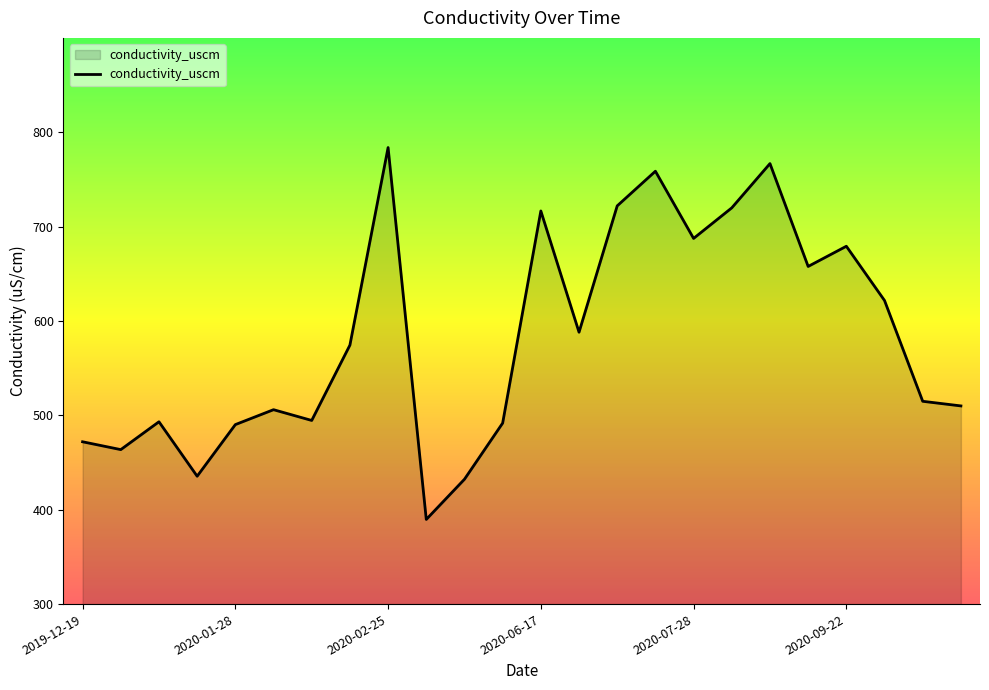

What is the difference between the maximum and minimum values?

394.1